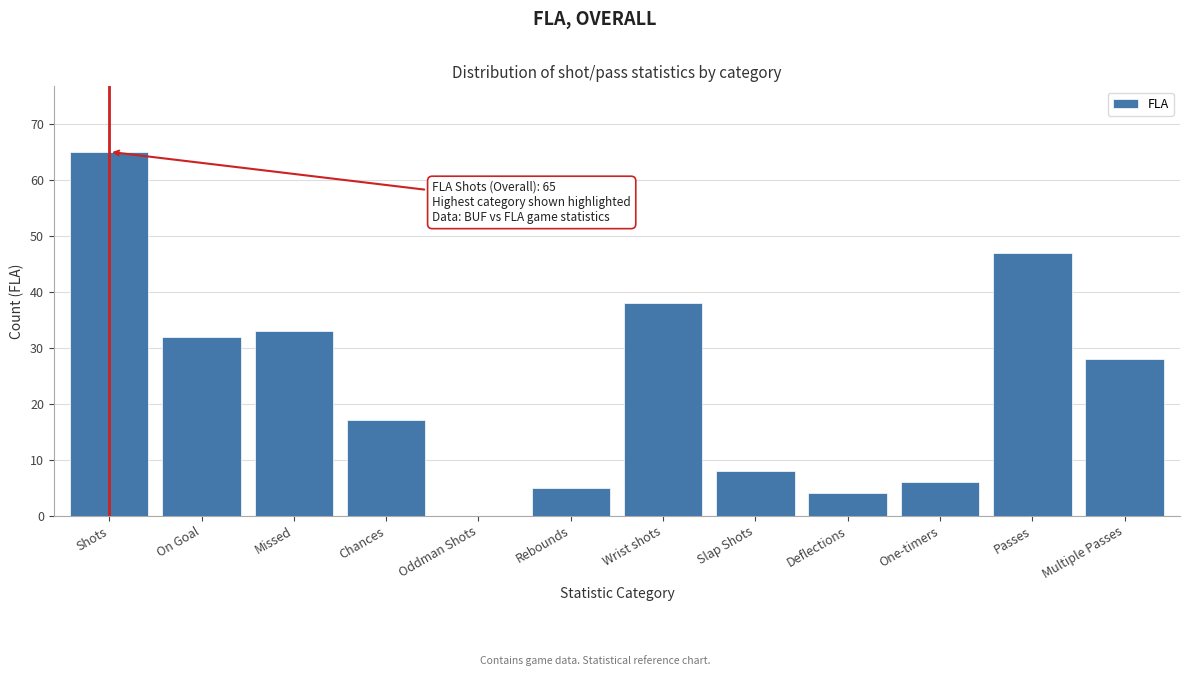

Reading left to right, list all the values displayed in this chart.

Shots=65	On Goal=32	Missed=33	Chances=17	Oddman Shots=0	Rebounds=5	Wrist shots=38	Slap Shots=8	Deflections=4	One-timers=6	Passes=47	Multiple Passes=28